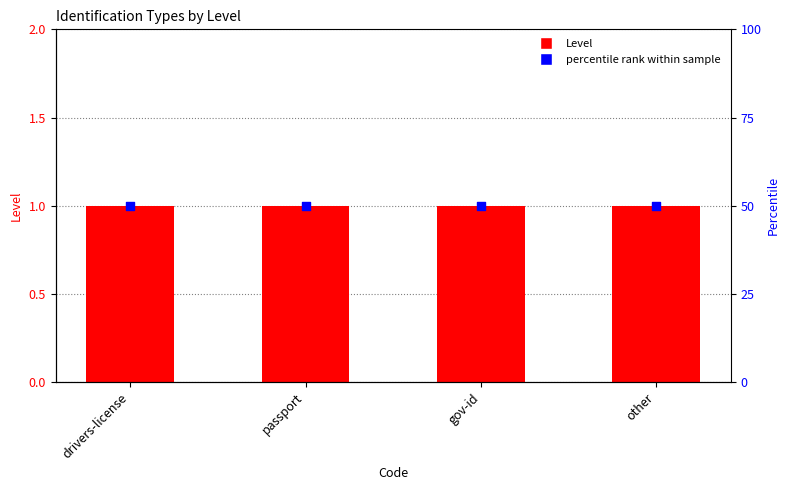

What is the total value across all series at gov-id?

51